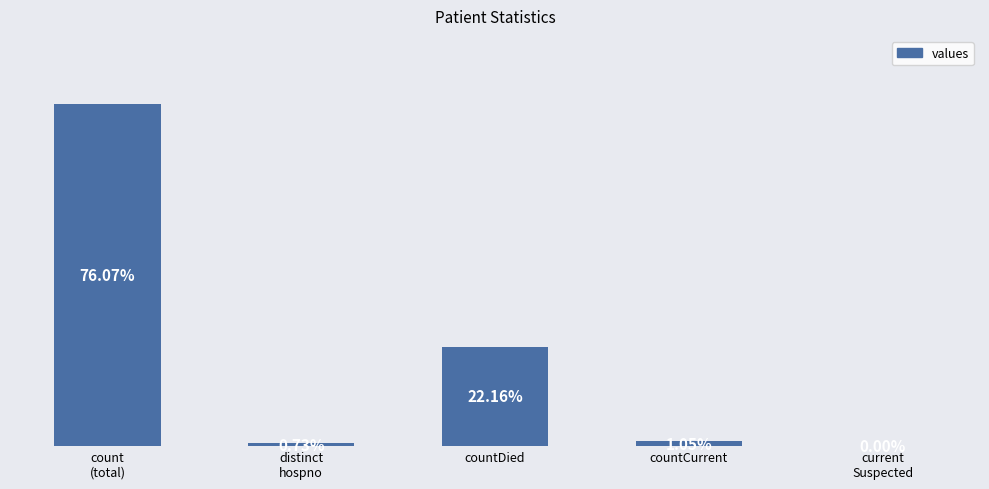

How many values are above zero?

4